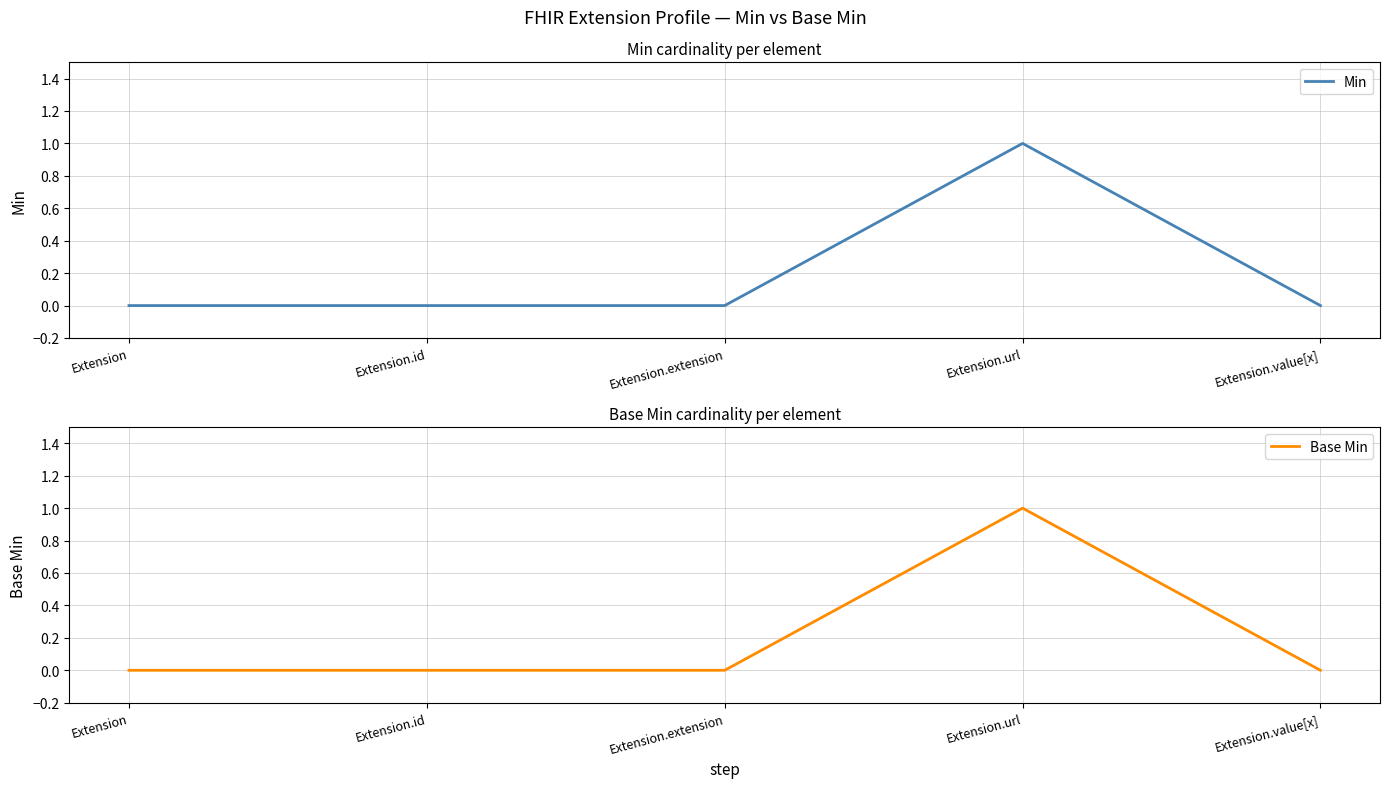

Reading left to right, list all the values displayed in this chart.

Min: 0	0	0	1	0
Base Min: 0	0	0	1	0